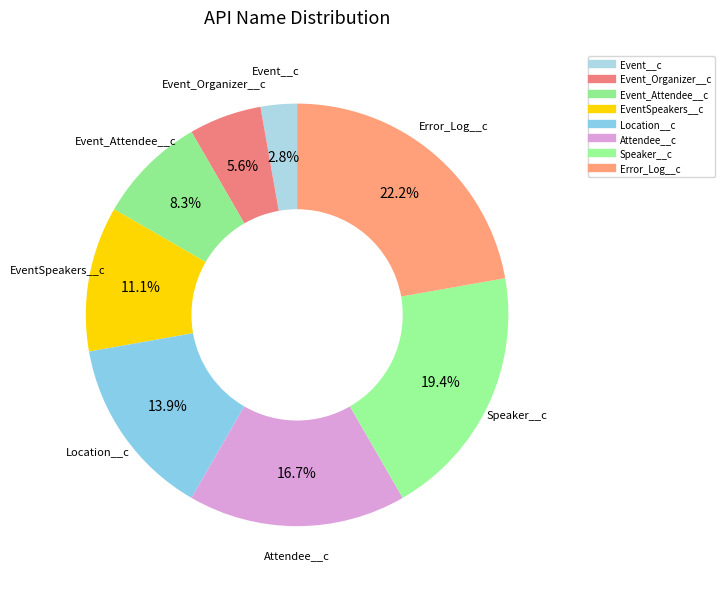

Rank the categories by value from lowest to highest.

Event__c, Event_Organizer__c, Event_Attendee__c, EventSpeakers__c, Location__c, Attendee__c, Speaker__c, Error_Log__c